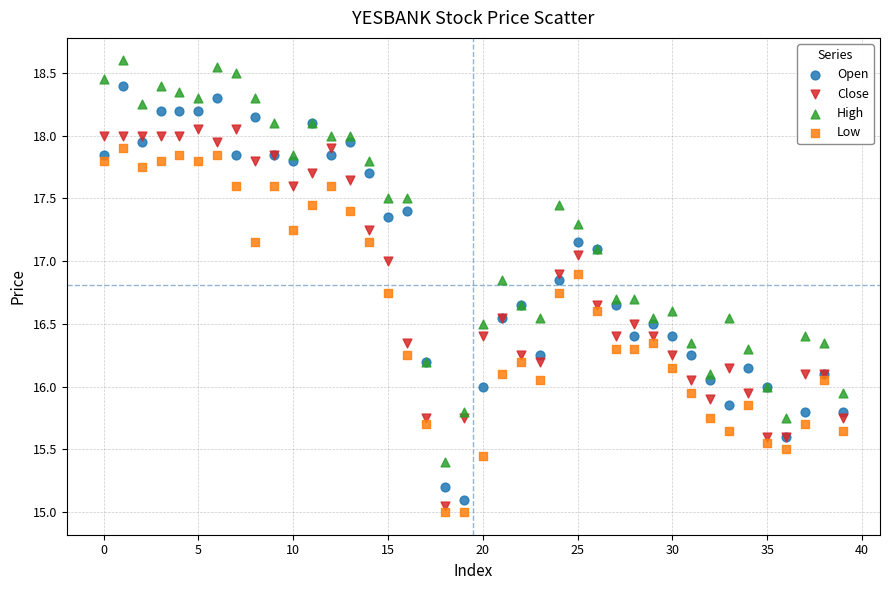

Which series reaches the maximum Y coordinate?

High